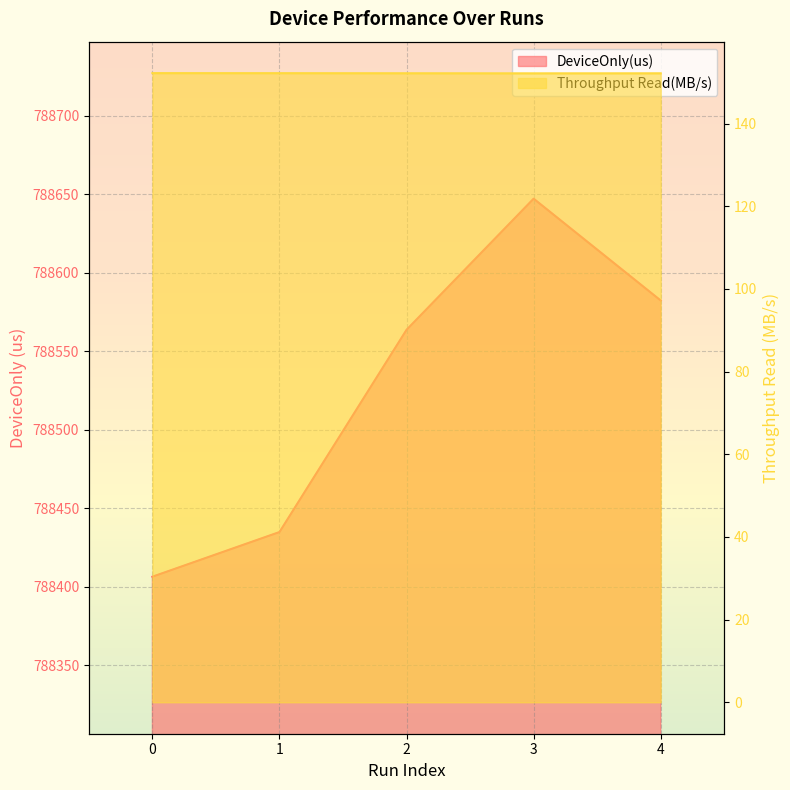

At 3, list the series in order from largest to smallest.

DeviceOnly(us), Throughput Read(MB/s)